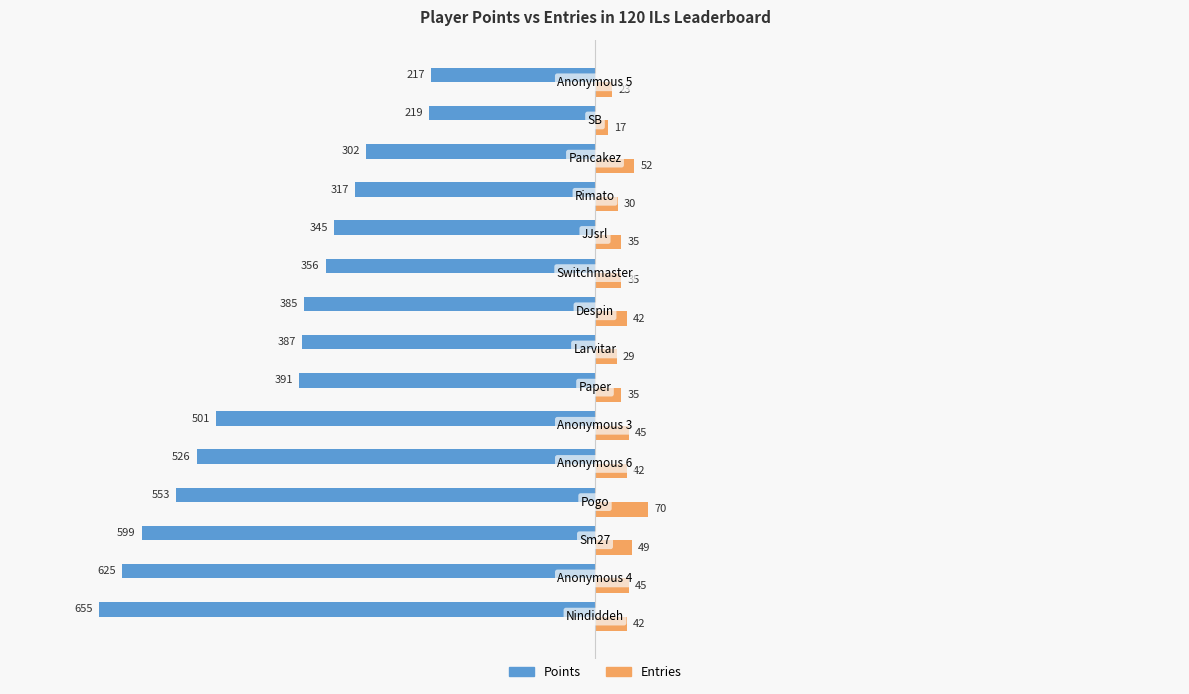

At how many categories does at least one series exceed -328?

15